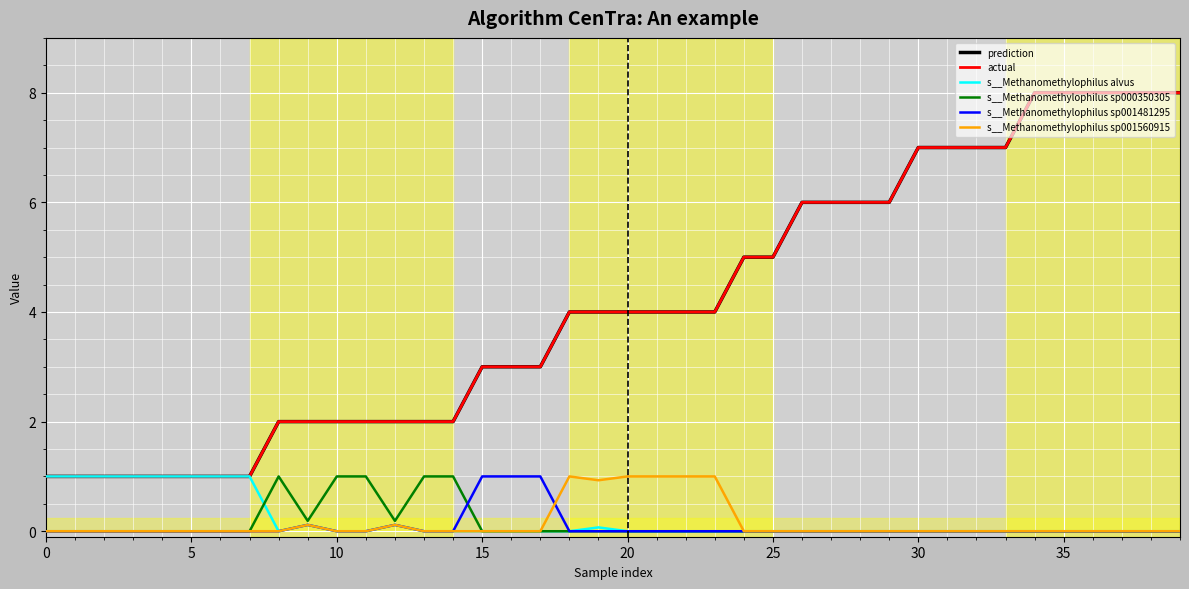

What is the label of the 14th point from the left?

13